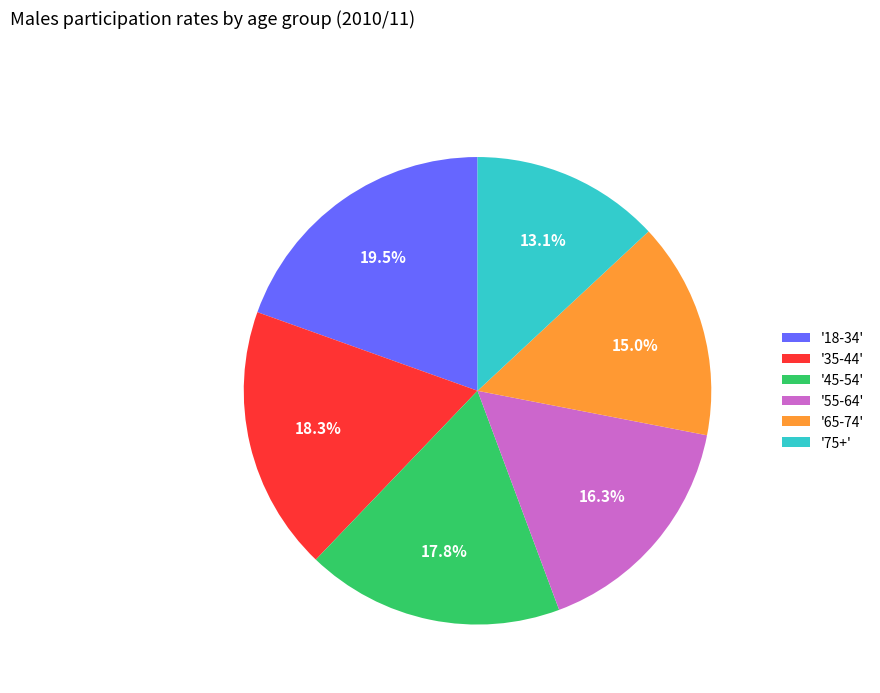

What is the smallest slice in the pie chart?

'75+'